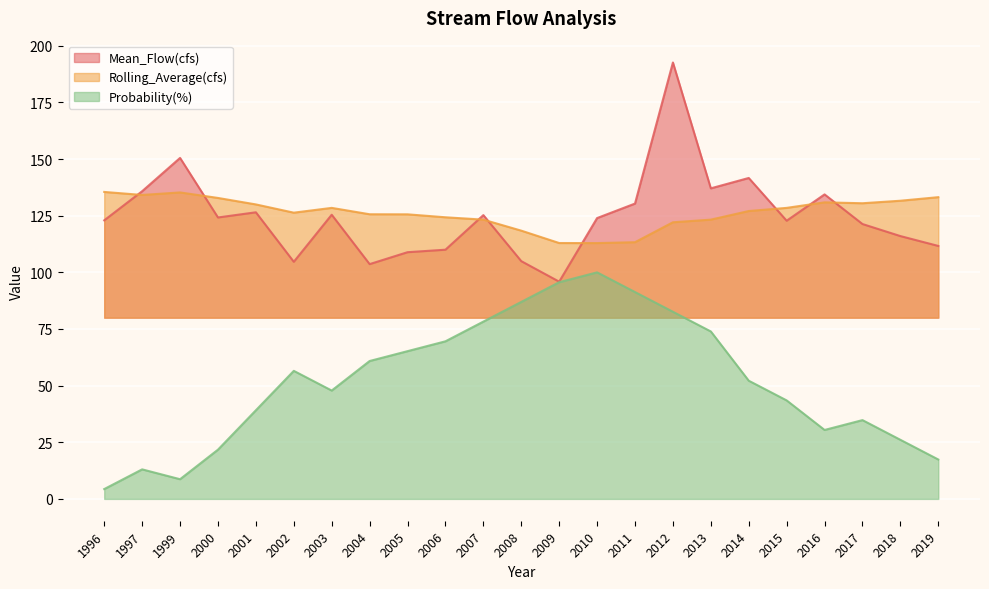

Where is the first local minimum for Probability(%)?

1999